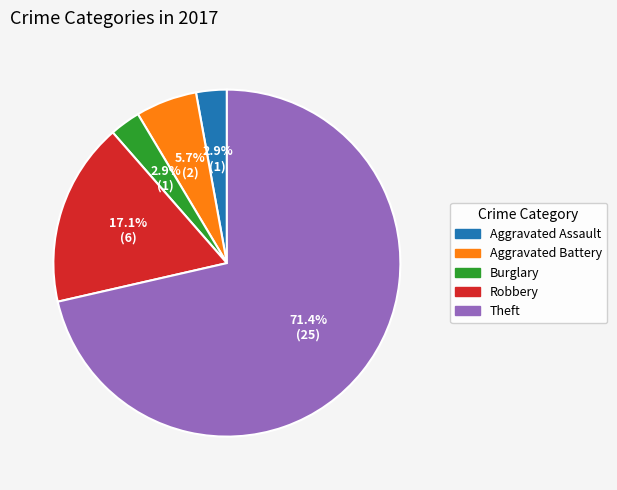

How many slices are in this pie chart?

5